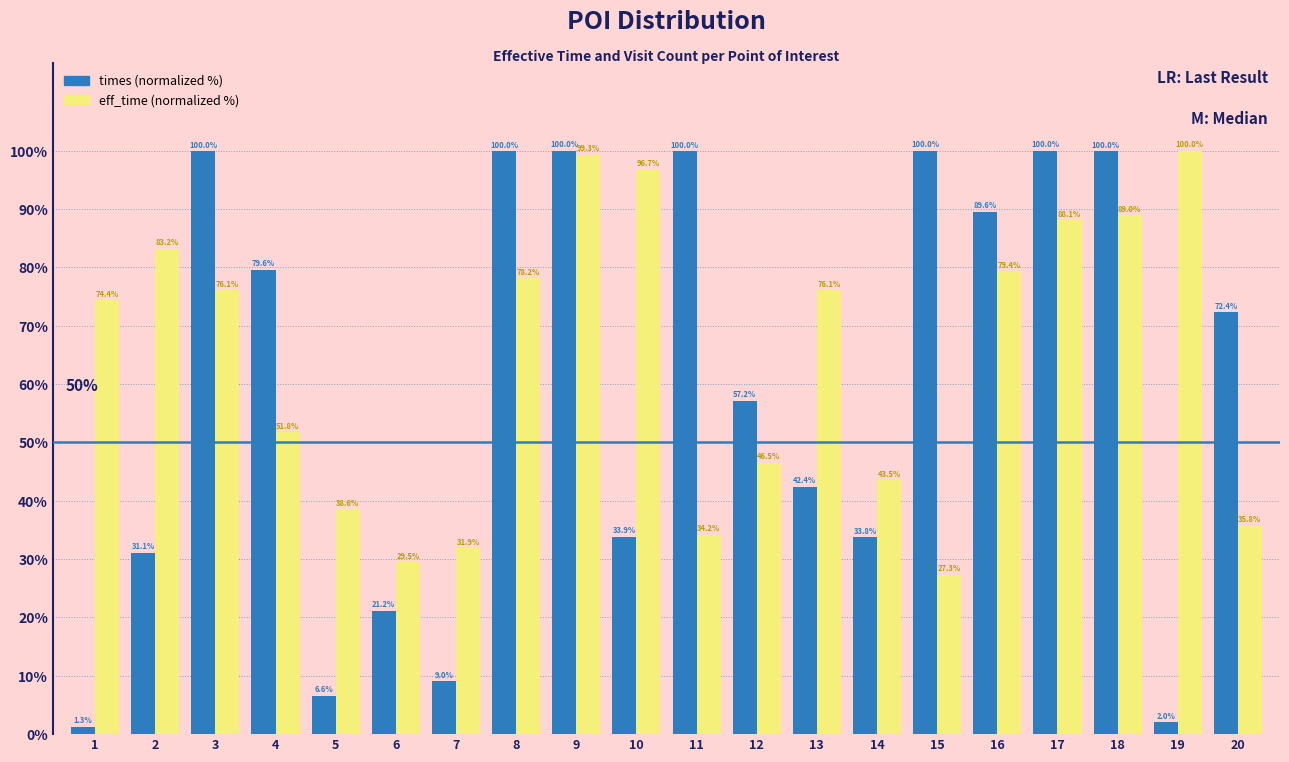

Reading left to right, transcribe all the data shown in this chart.

times: 1=1.3	2=31.1	3=100.0	4=79.6	5=6.6	6=21.2	7=9.0	8=100.0	9=100.0	10=33.9	11=100.0	12=57.2	13=42.4	14=33.8	15=100.0	16=89.6	17=100.0	18=100.0	19=2.0	20=72.4
eff_time: 1=74.4	2=83.2	3=76.1	4=51.8	5=38.6	6=29.5	7=31.9	8=78.2	9=99.3	10=96.7	11=34.2	12=46.5	13=76.1	14=43.5	15=27.3	16=79.4	17=88.1	18=89.0	19=100.0	20=35.8